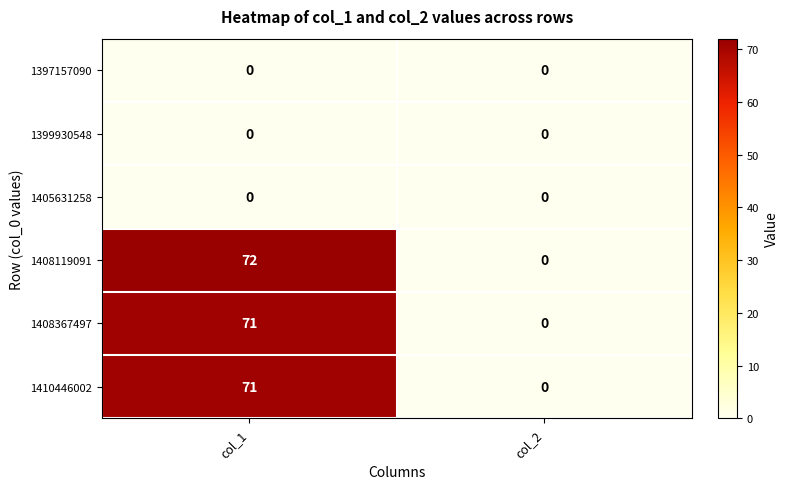

At how many categories does at least one series exceed 11?

1